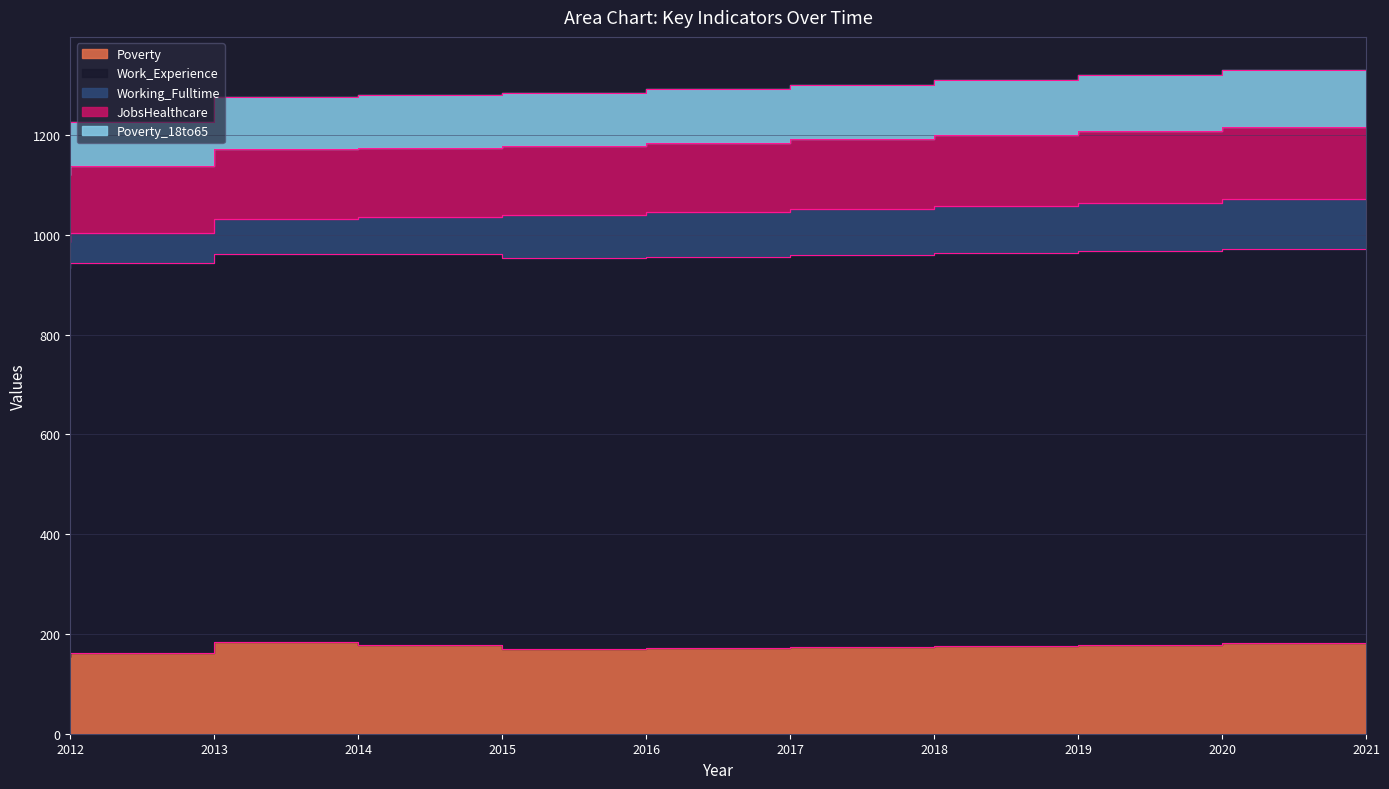

True or false: Poverty and JobsHealthcare cross at least once.

False